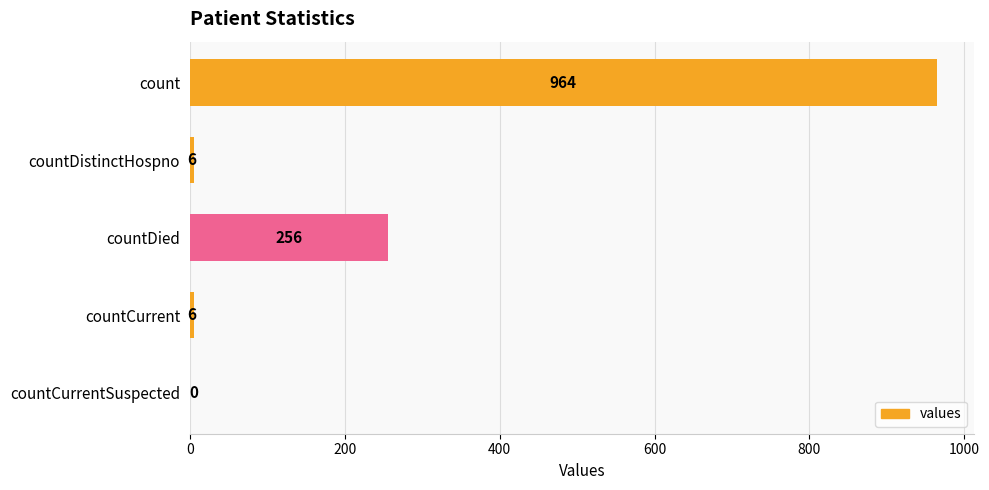

The chart shows a value of -357 at countCurrentSuspected. True or false?

False